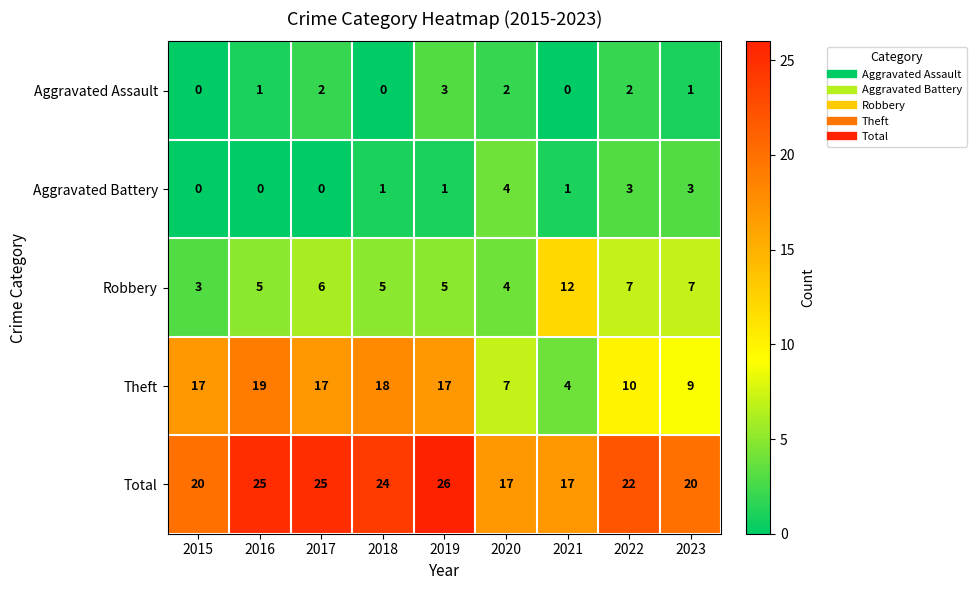

Rank the series by their maximum value, from lowest to highest.

Aggravated Assault, Aggravated Battery, Robbery, Theft, Total